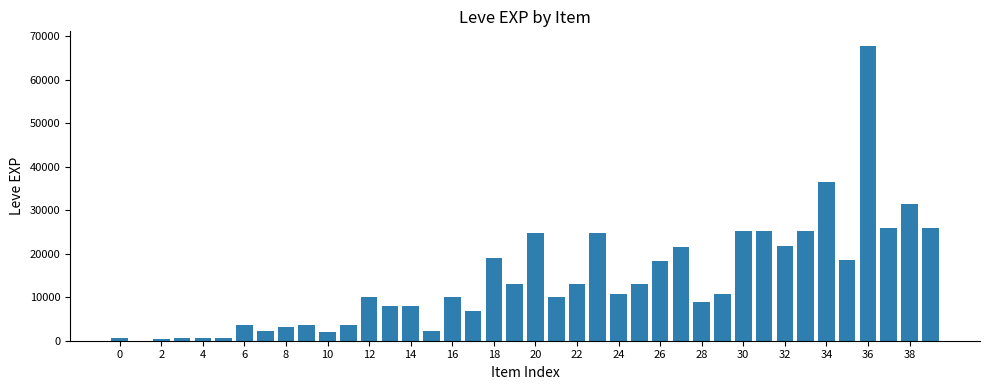

Count the number of data series in this chart.

1